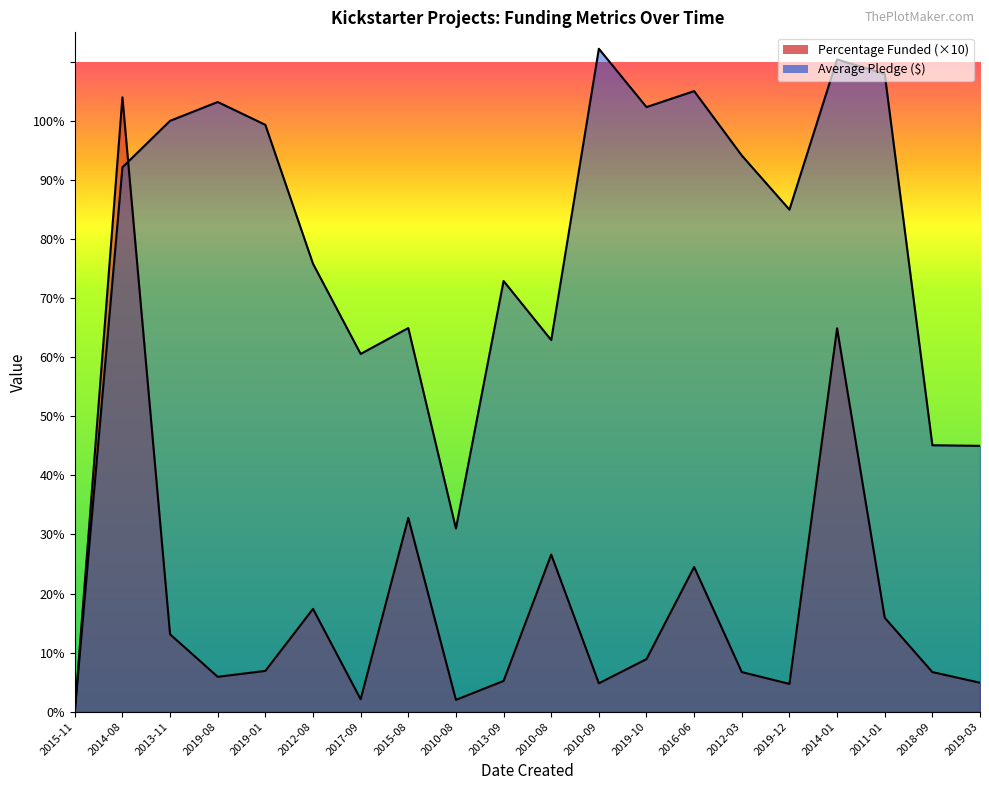

Which has a higher value, 2015-11 or 2011-01?

2011-01